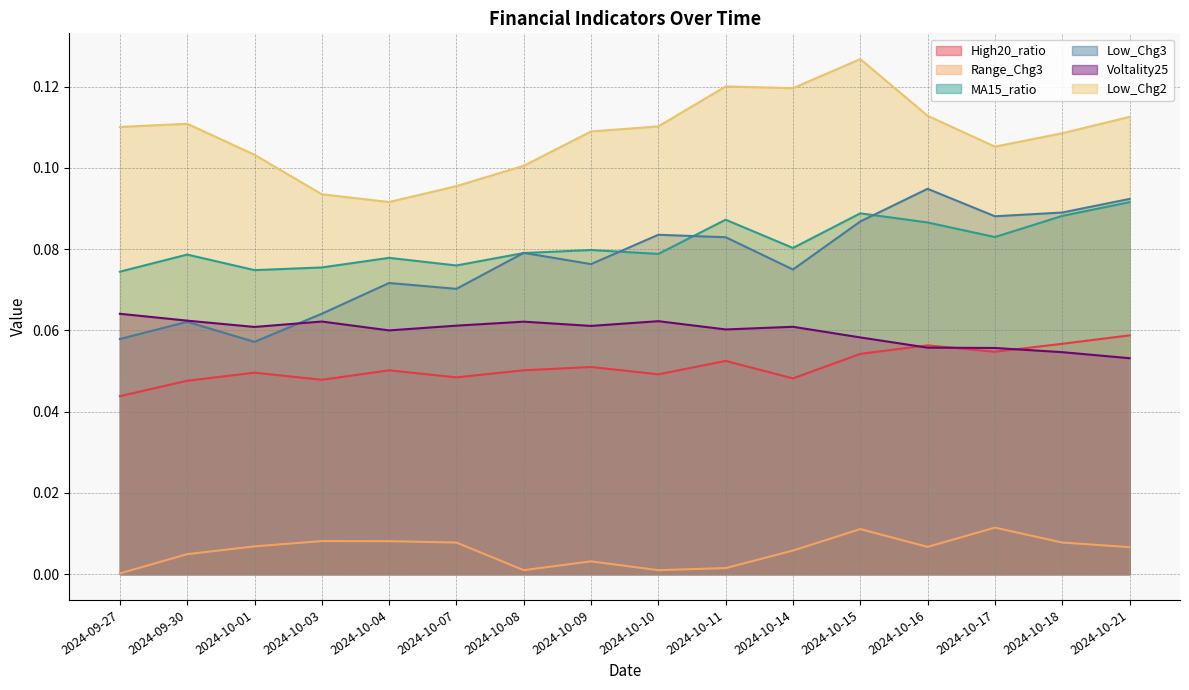

What is the value of the Low_Chg2 point at the 11th from the left?

0.1